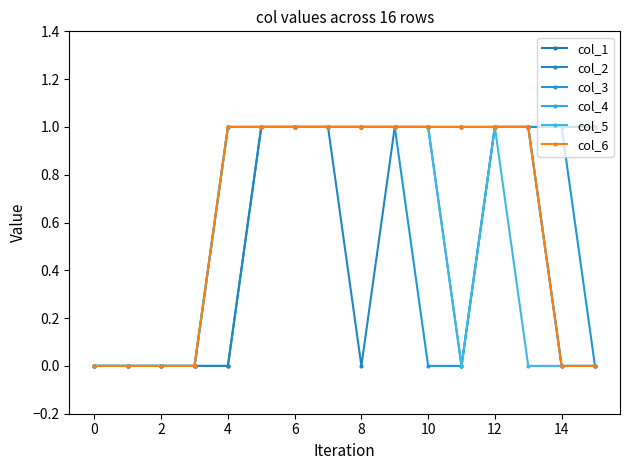

What is the value of the col_6 point at the 5th from the left?

1